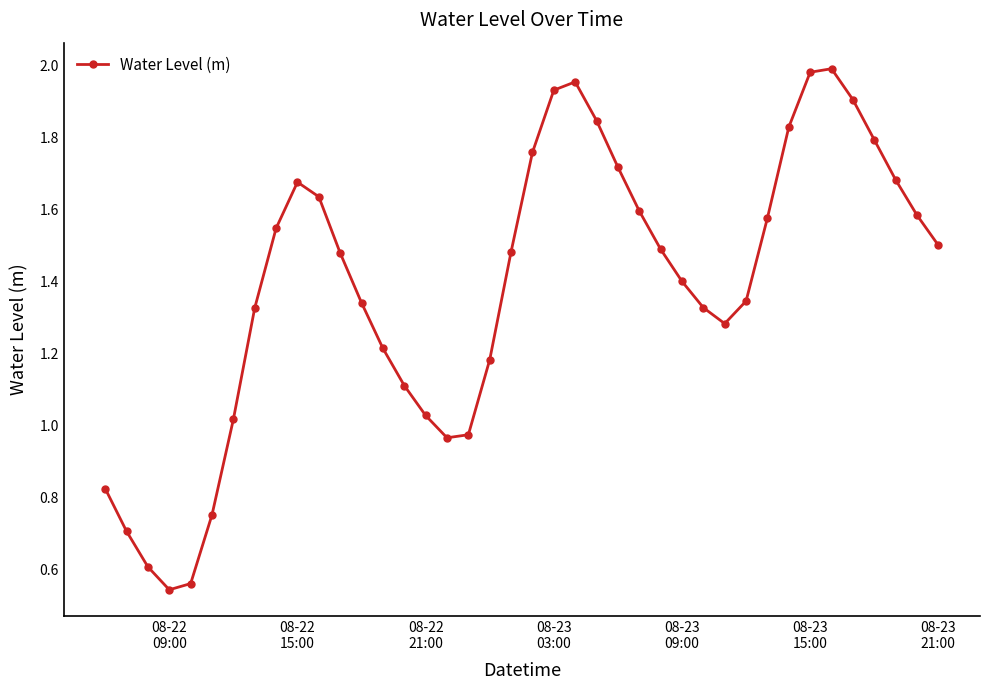

How many lines are shown in the chart?

1